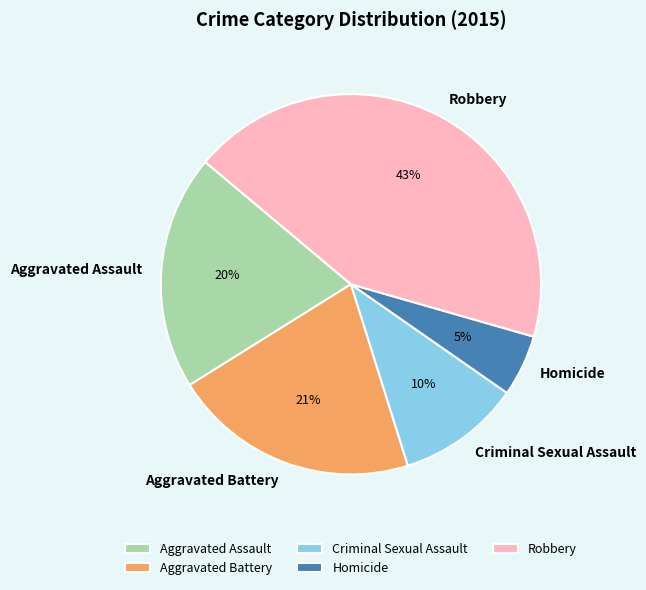

The Criminal Sexual Assault slice represents 10% of the pie. True or false?

True